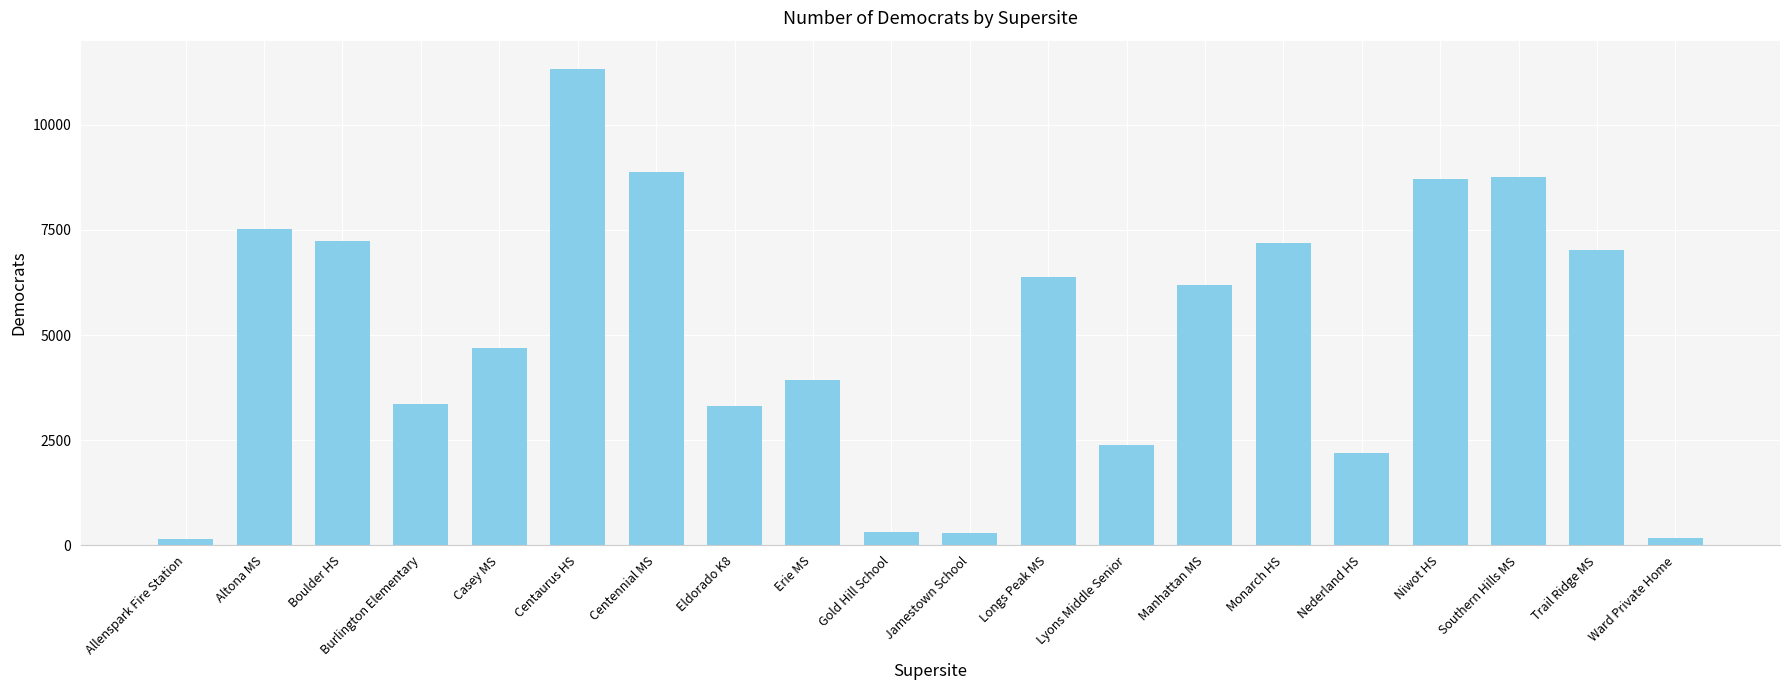

What is the sum of the values at Gold Hill School and Manhattan MS?

6501